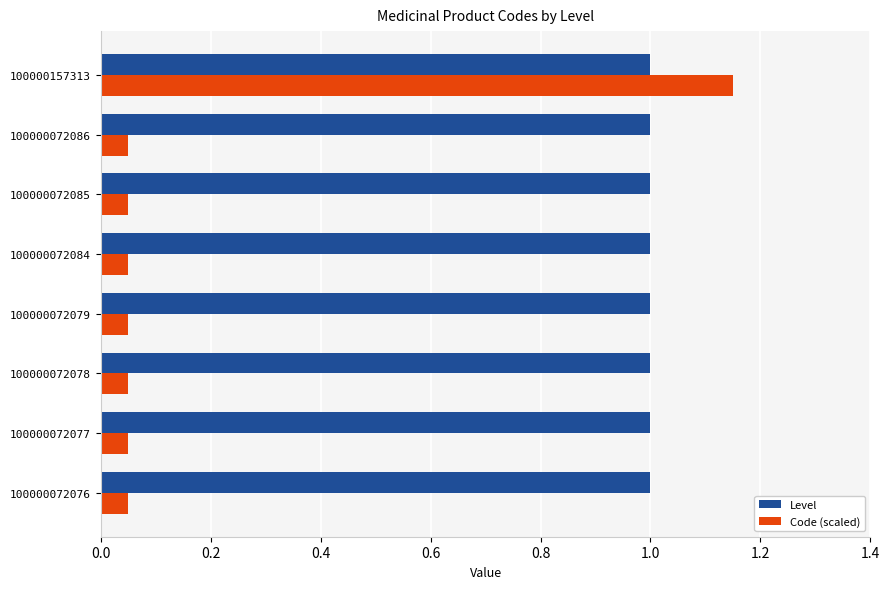

Which series has the largest total across all categories?

Level